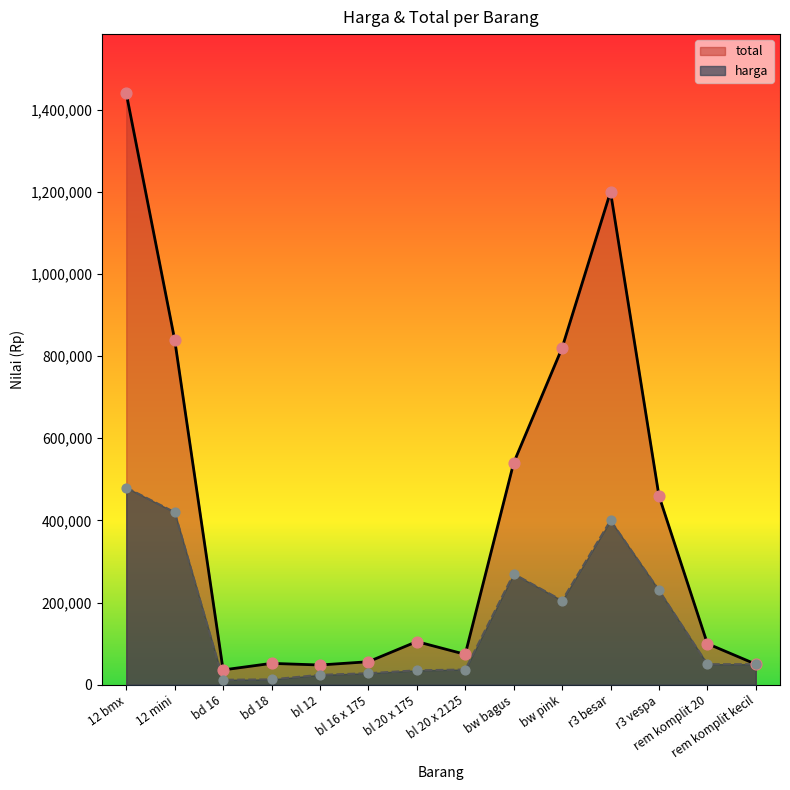

Is the value of harga at bd 18 greater than the value of total at bl 12?

No